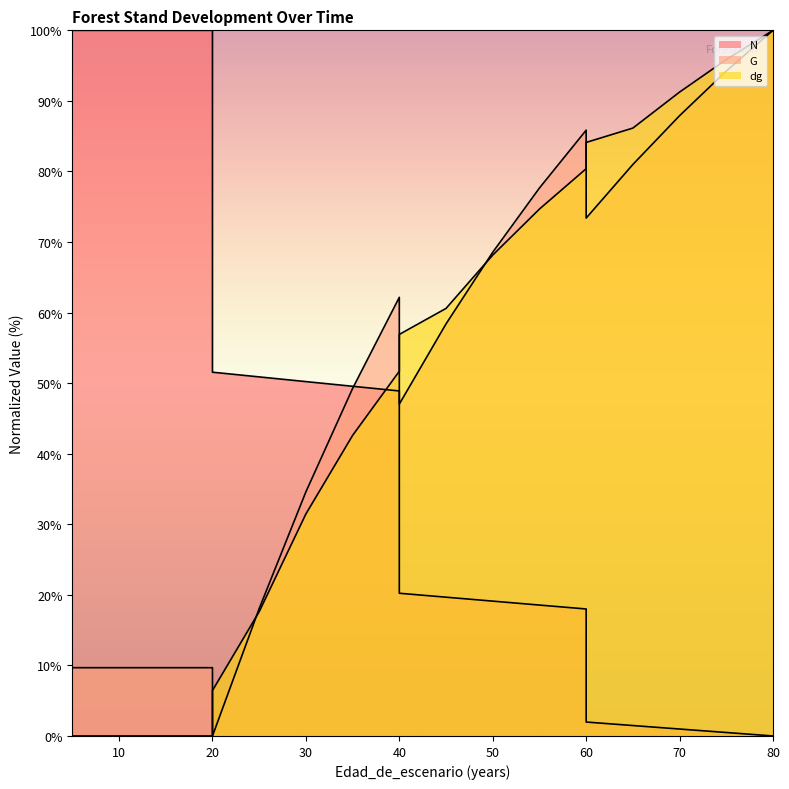

How many positive values does the dg series have?

15